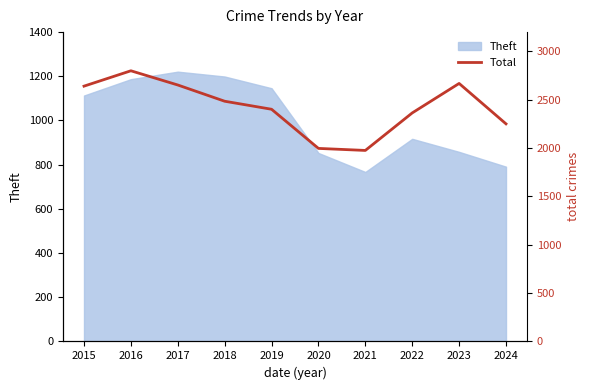

True or false: the data has more than 0 interior local peaks.

True